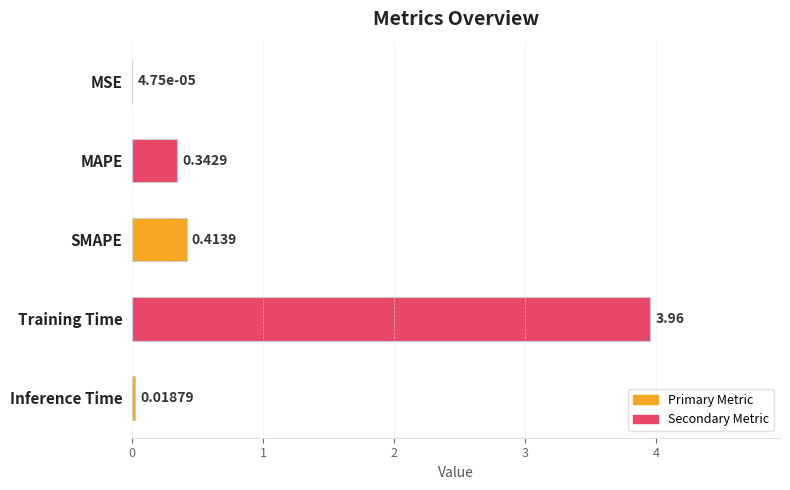

Between SMAPE and Inference Time, which is larger?

SMAPE